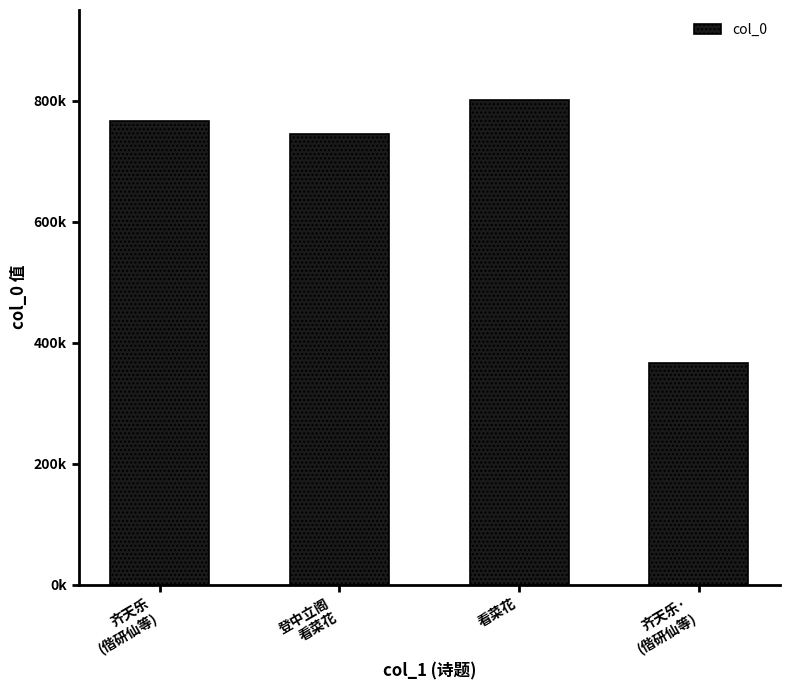

Reading right to left, extract all data points from this chart.

366013	801780	744292	766534